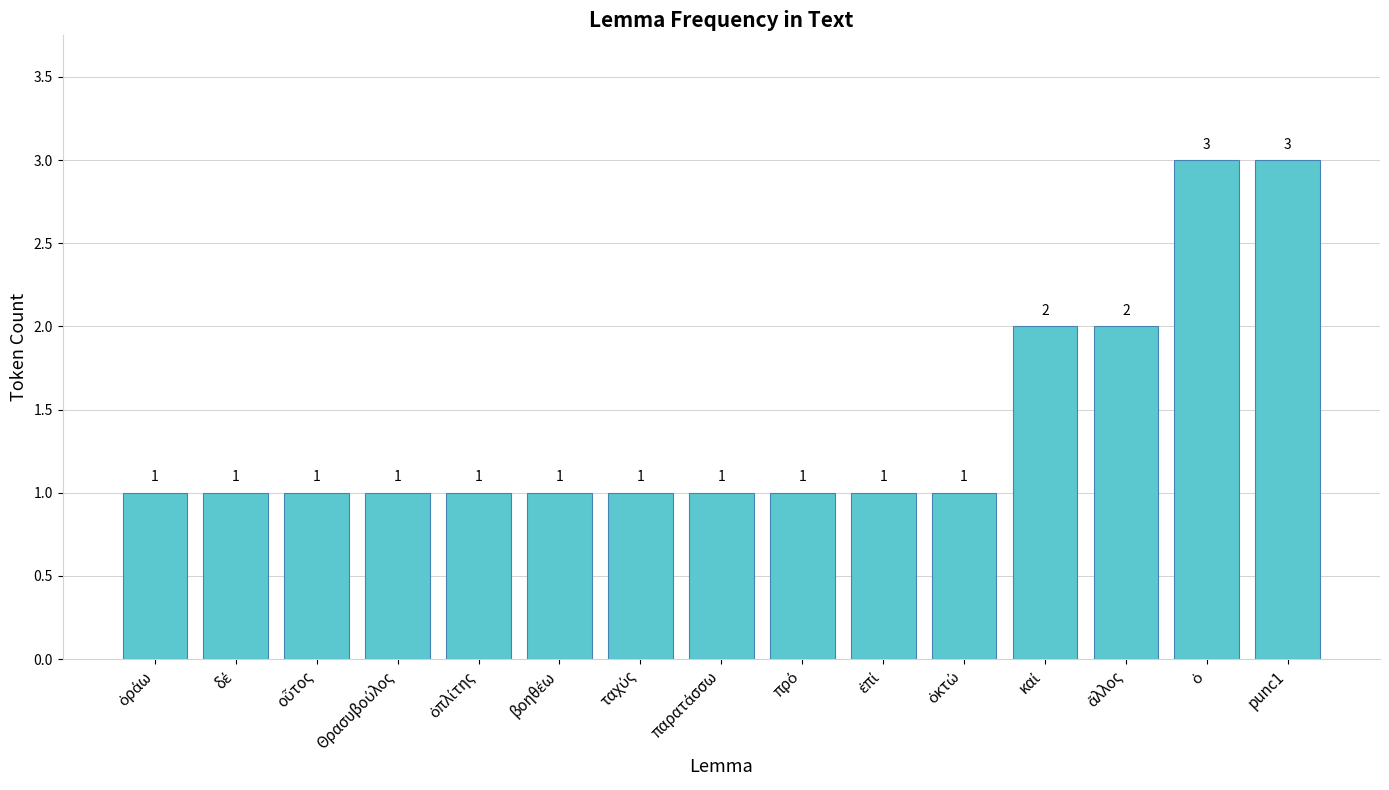

Count the number of data series in this chart.

1